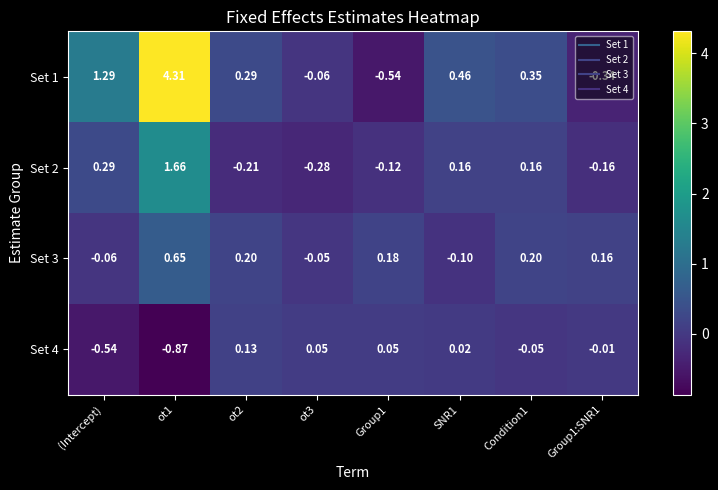

Is the value of Set 1 at ot3 greater than the value of Set 3 at Group1:SNR1?

No